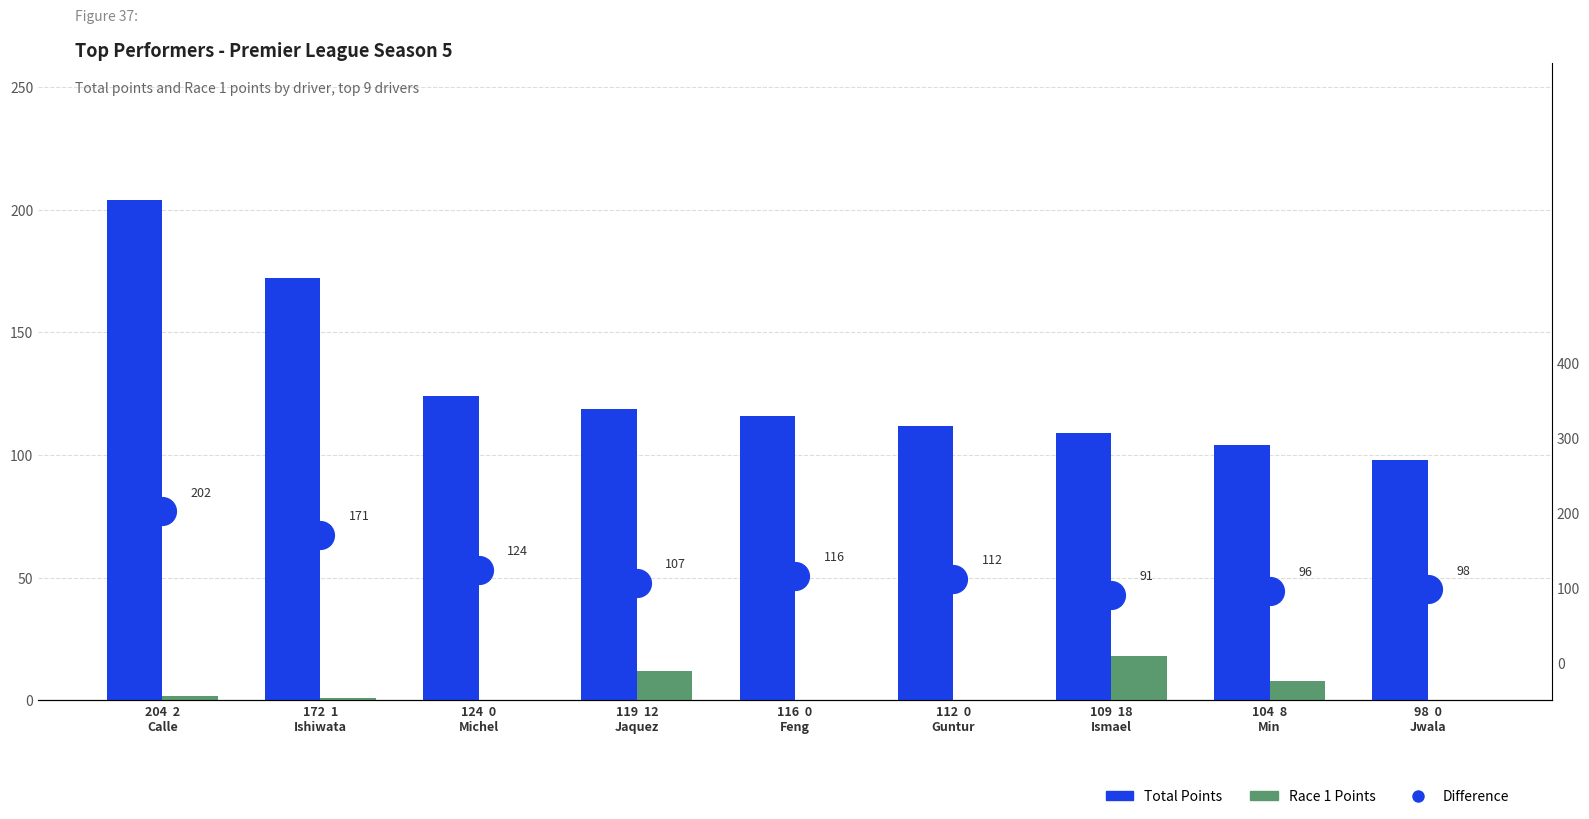

Is the value of Race 1 Points at 124  0
Michel greater than the value of Total Points at 104  8
Min?

No